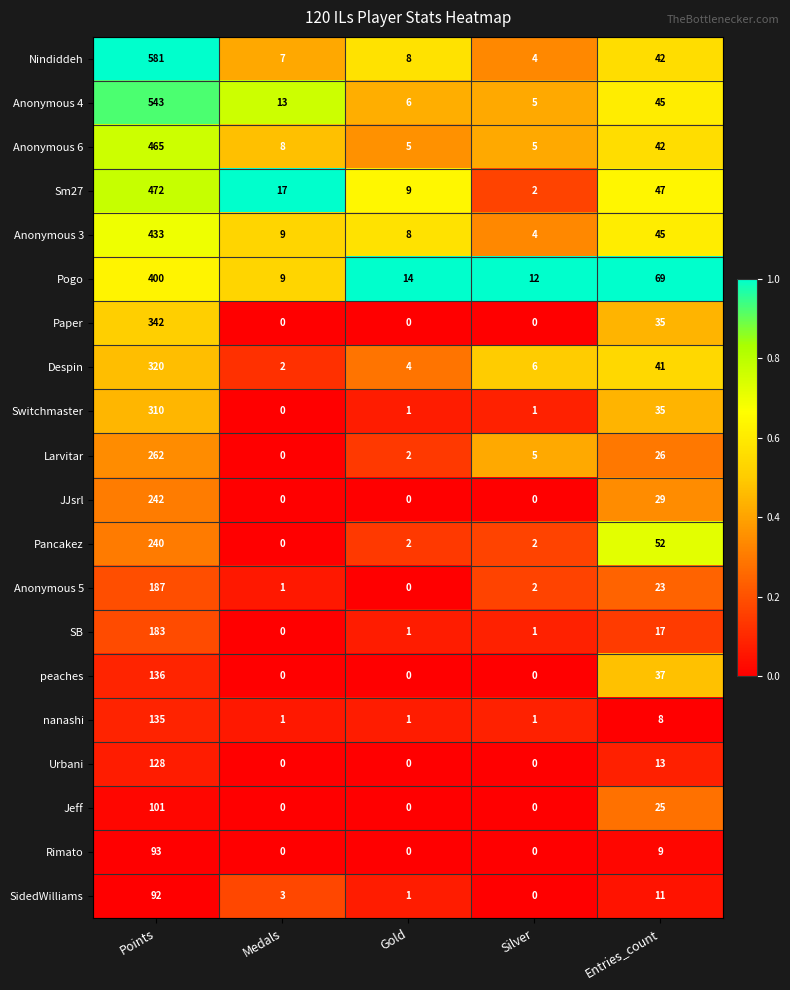

The value of Anonymous 6 at Medals is 8. True or false?

True